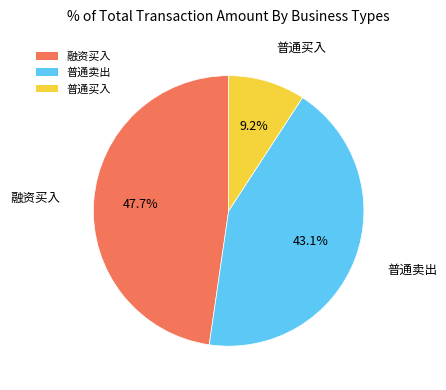

Is there any slice that represents more than half of the pie?

No